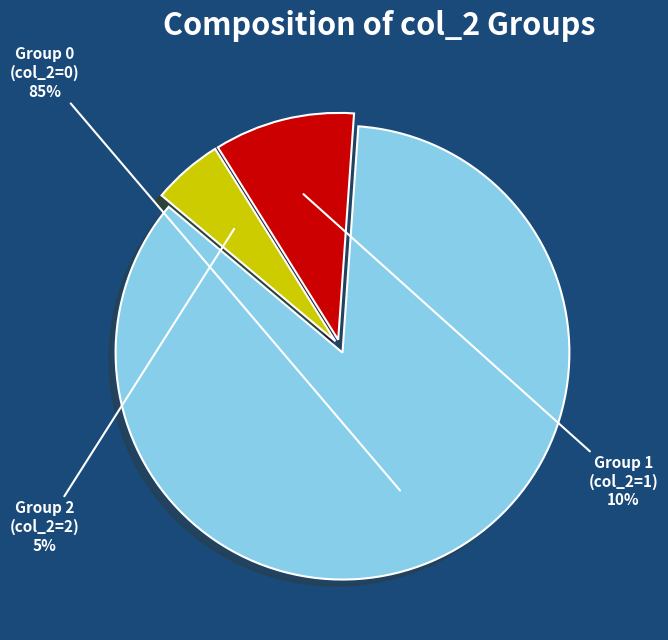

Is there a majority slice in this chart?

Yes